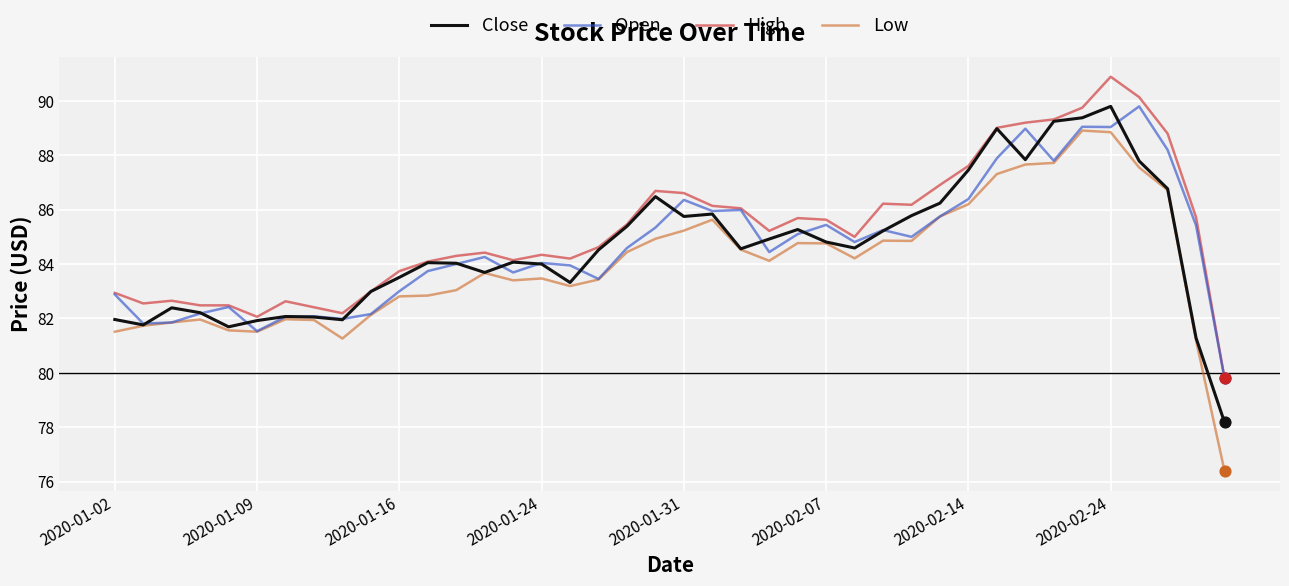

Which series has the largest range (max minus min)?

Low